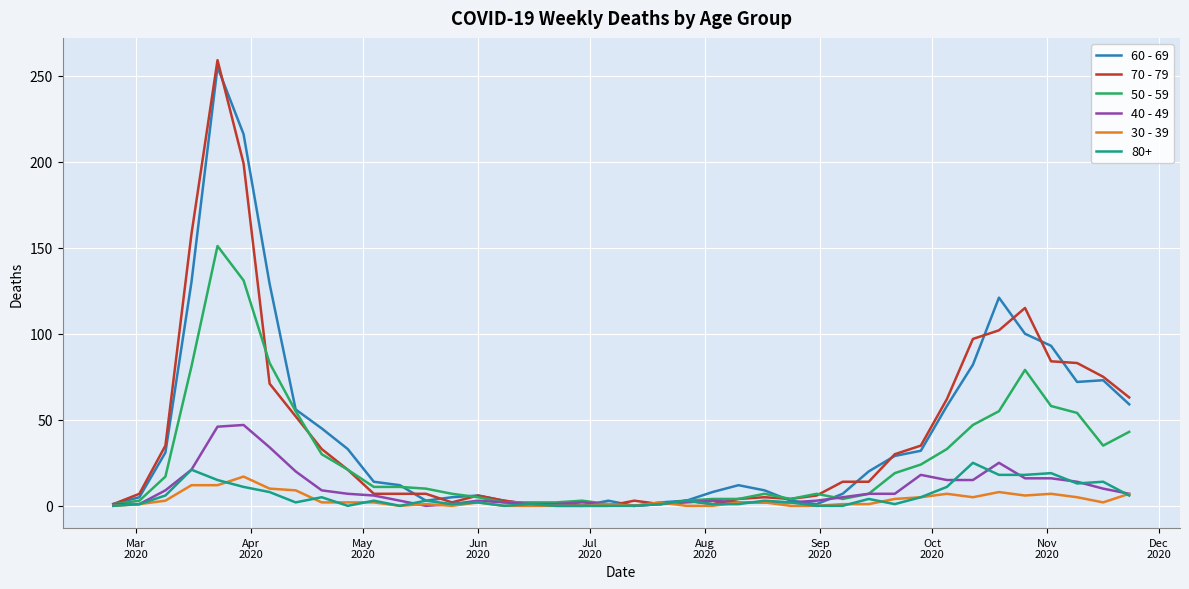

What is the maximum value shown in the chart?

259